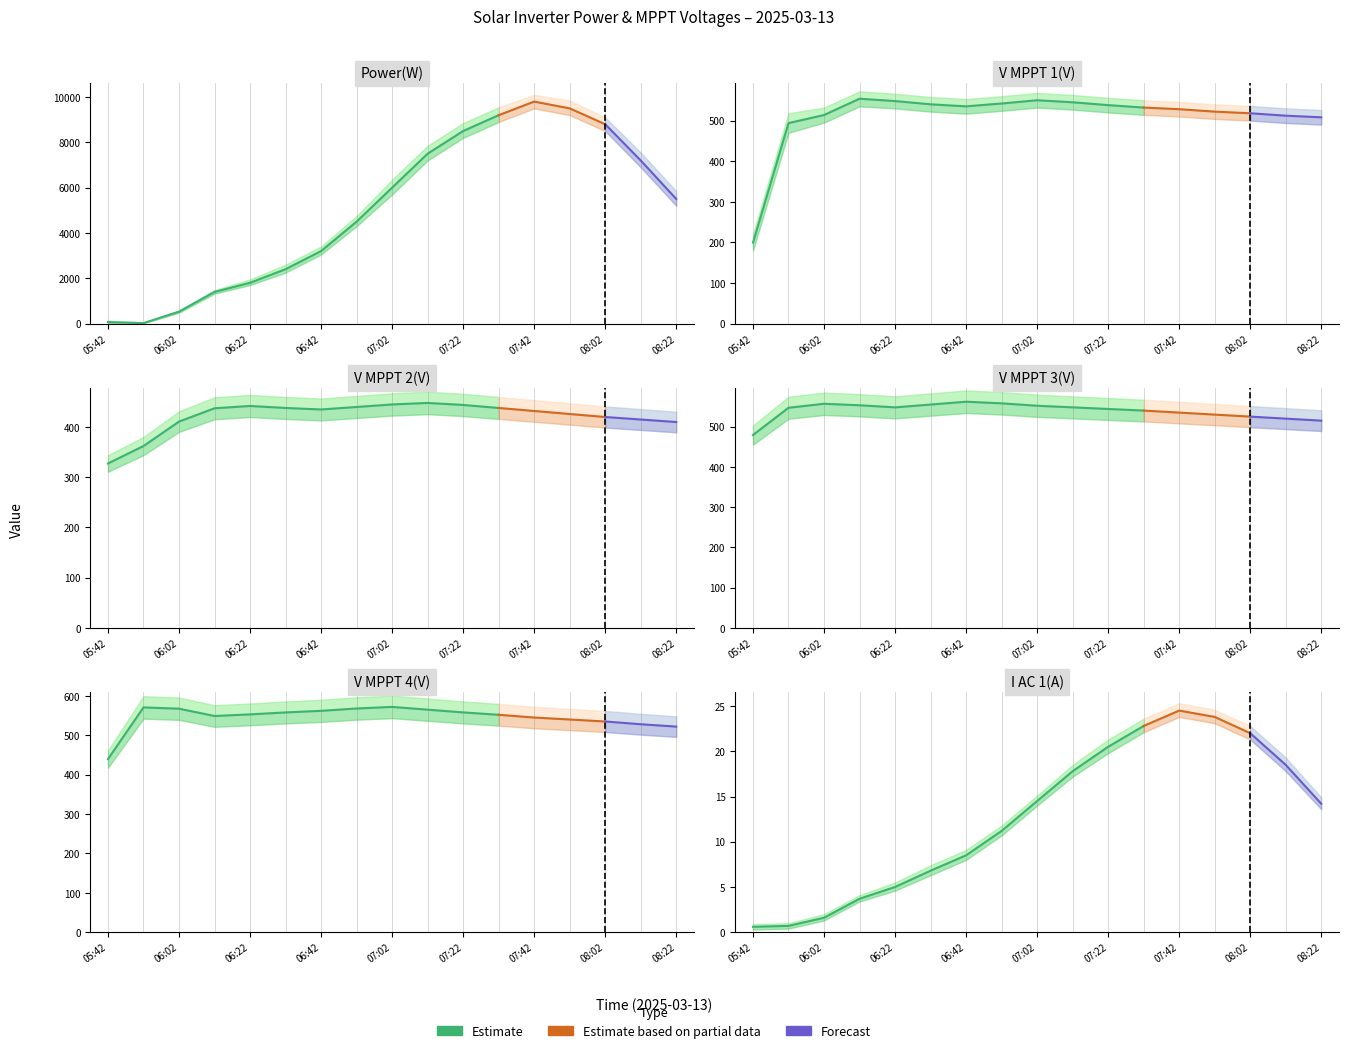

What is the sum of all V MPPT 1(V) values?

8678.5